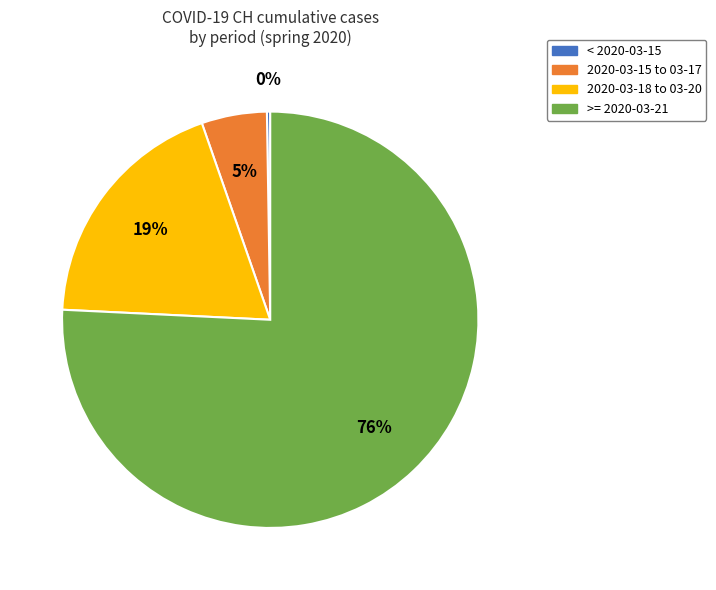

Is there a majority slice in this chart?

Yes